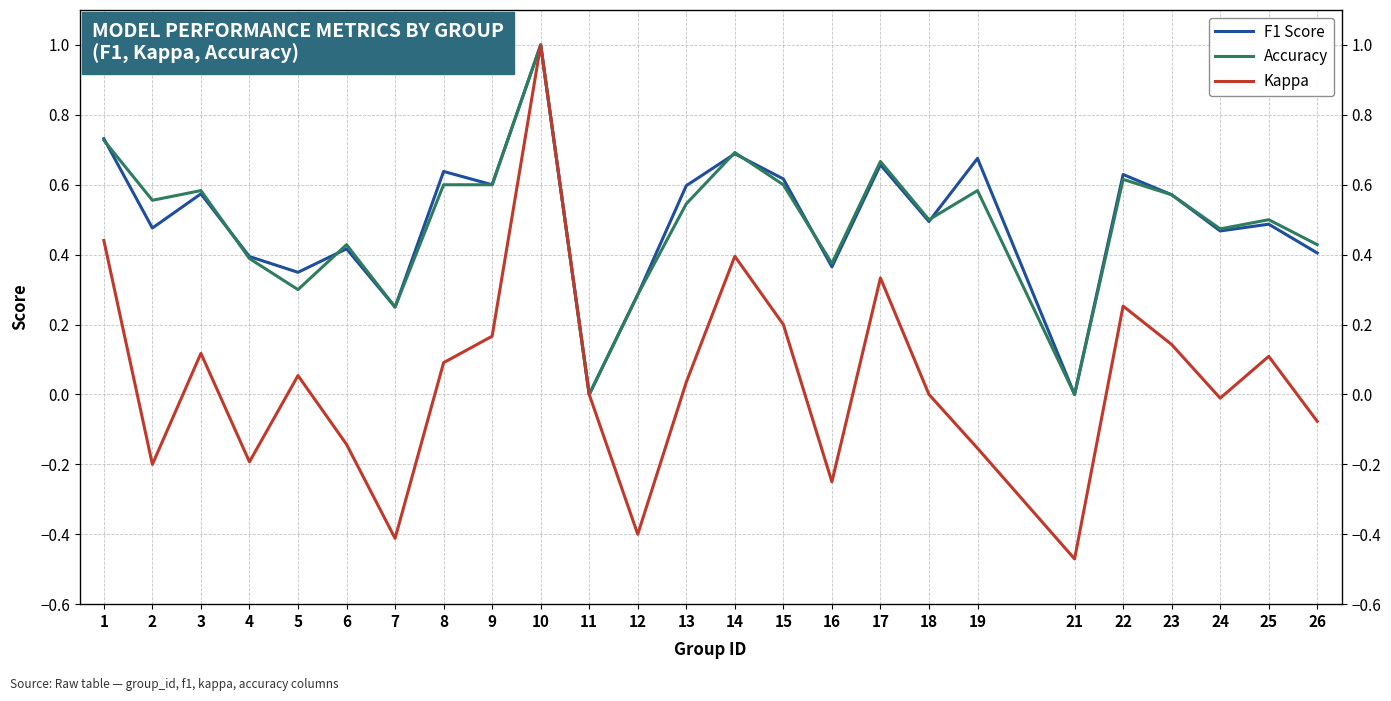

Does the chart have visible grid lines?

Yes